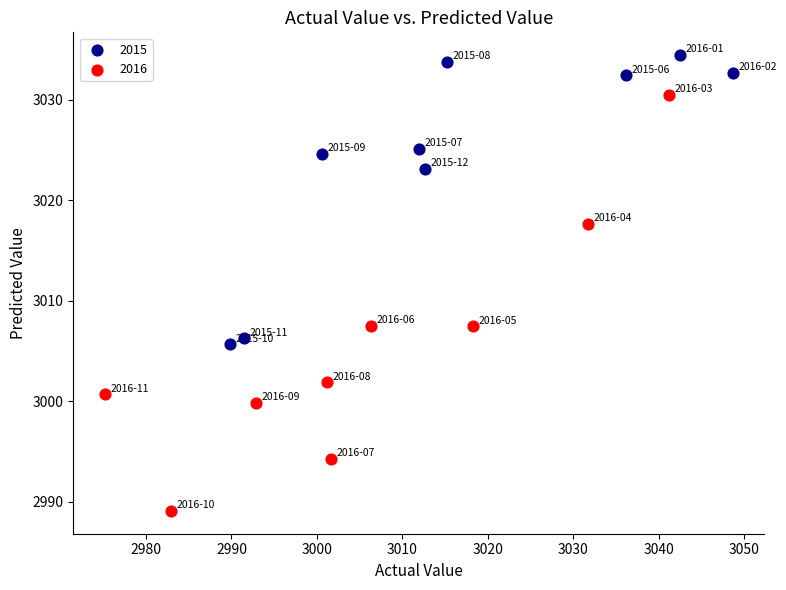

Which series has the largest Y range (max minus min)?

2016